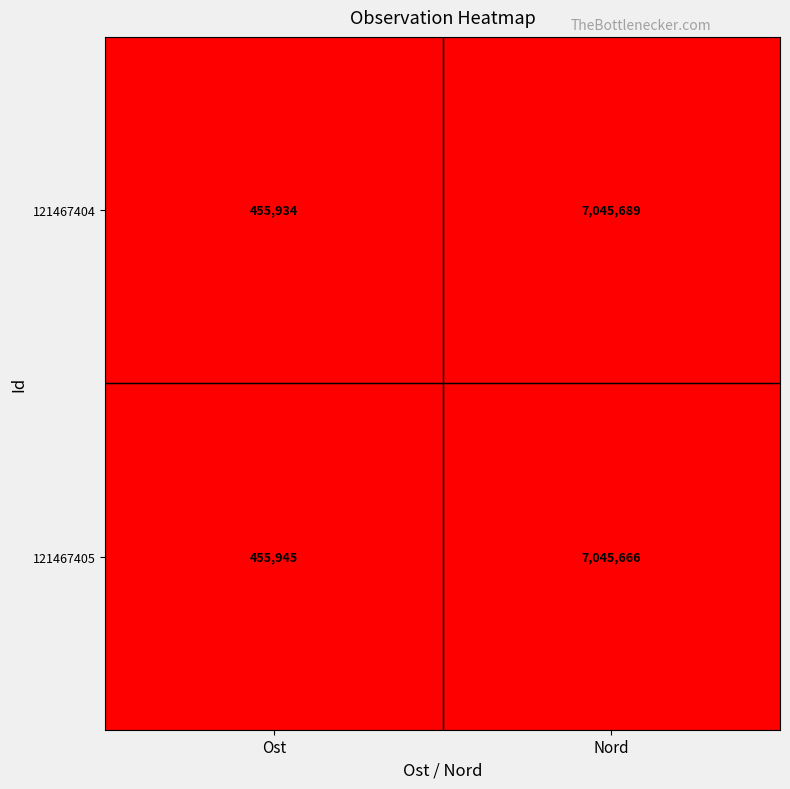

What is the maximum value shown in the chart?

7045689